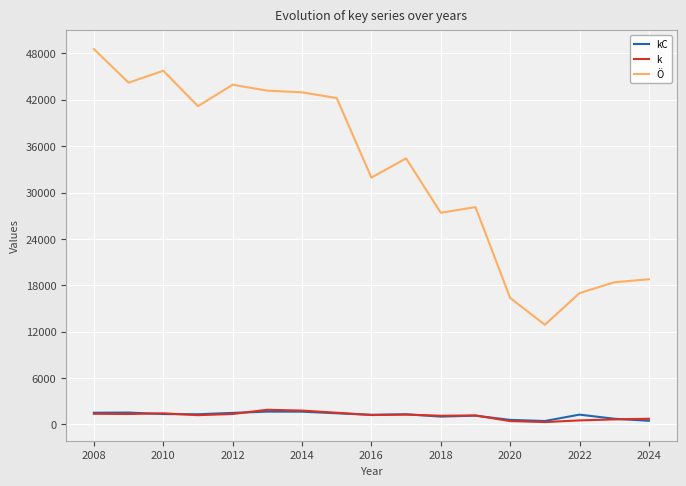

How many distinct data groups are displayed?

3